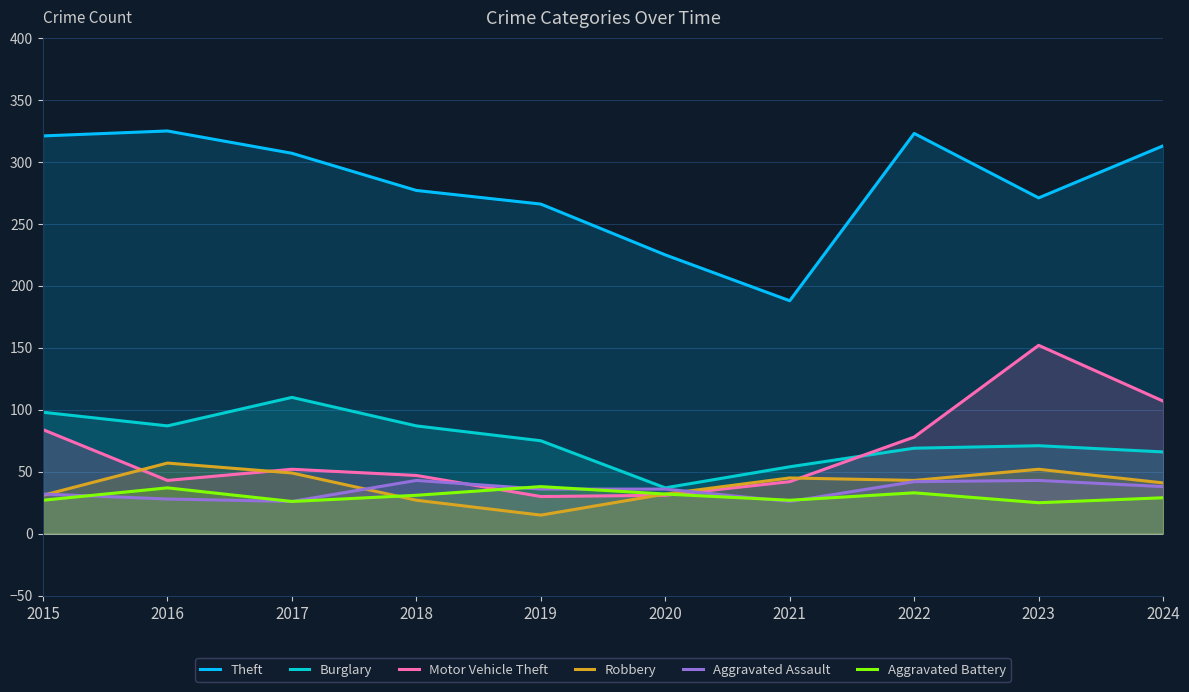

Between 2020 and 2023, which series saw the biggest shift?

Motor Vehicle Theft